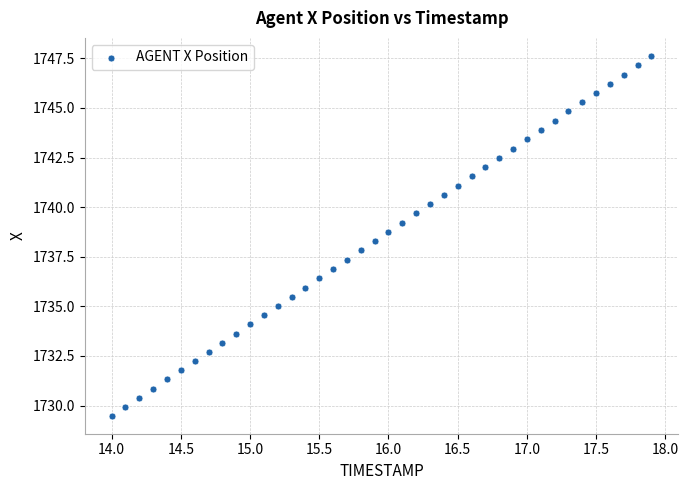

What is the range of Y values (max minus min)?

18.1